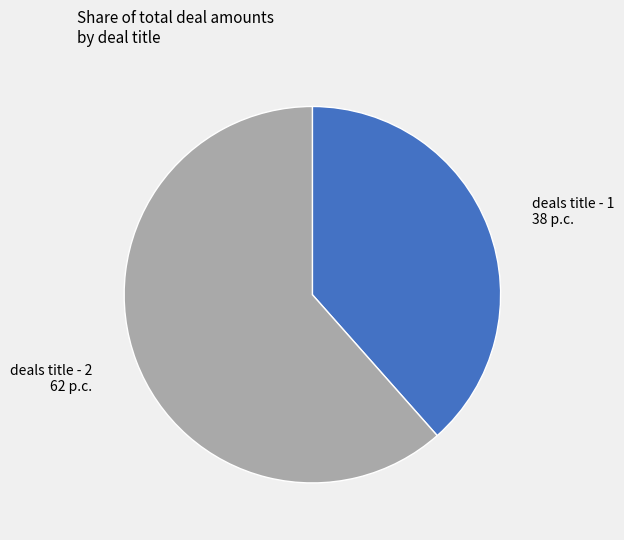

Rank the categories by value from highest to lowest.

deals title - 2, deals title - 1